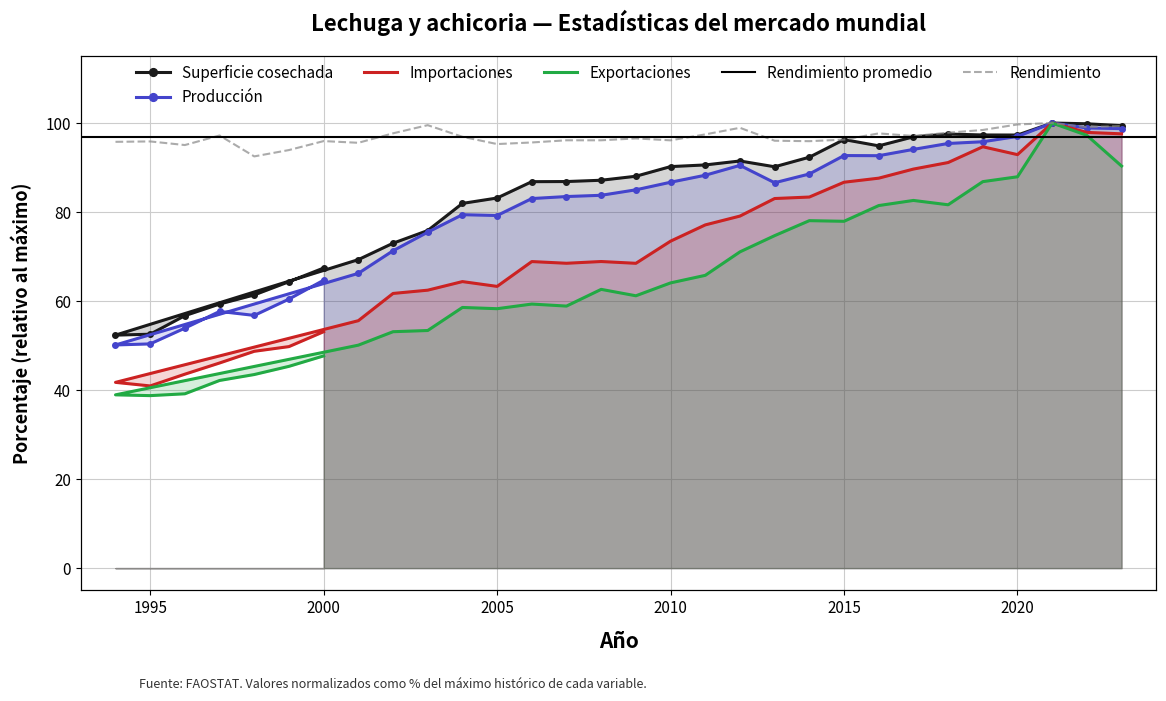

What is the lowest value of the Exportaciones series?

38.8